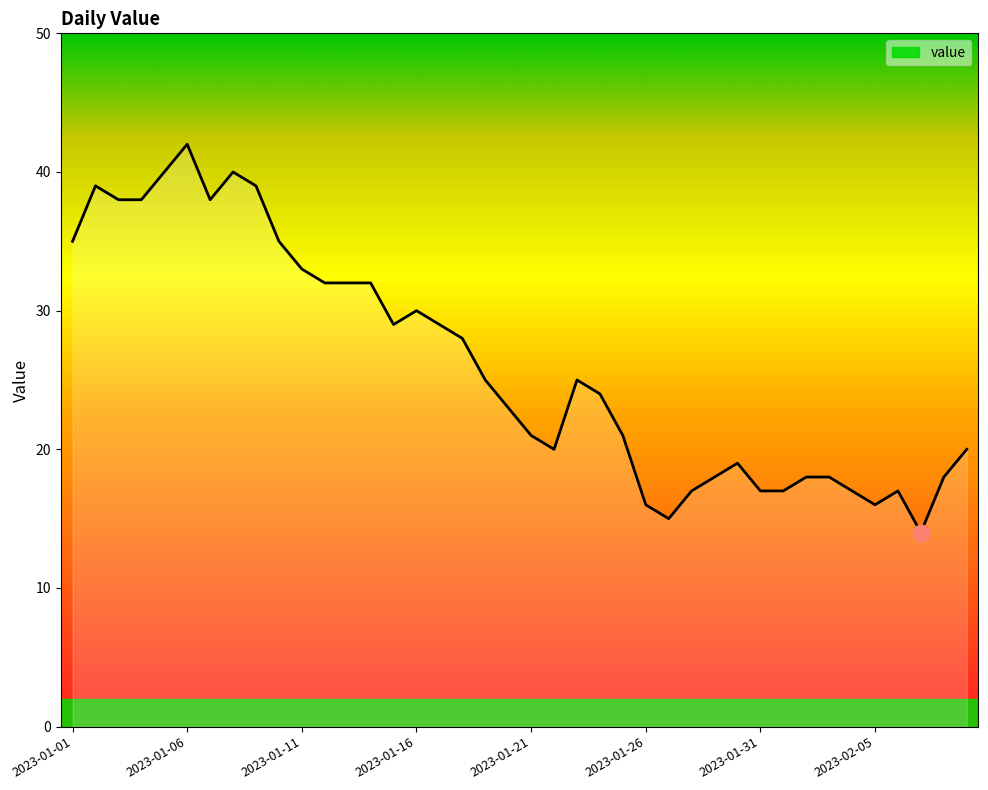

What is the smallest value displayed?

14